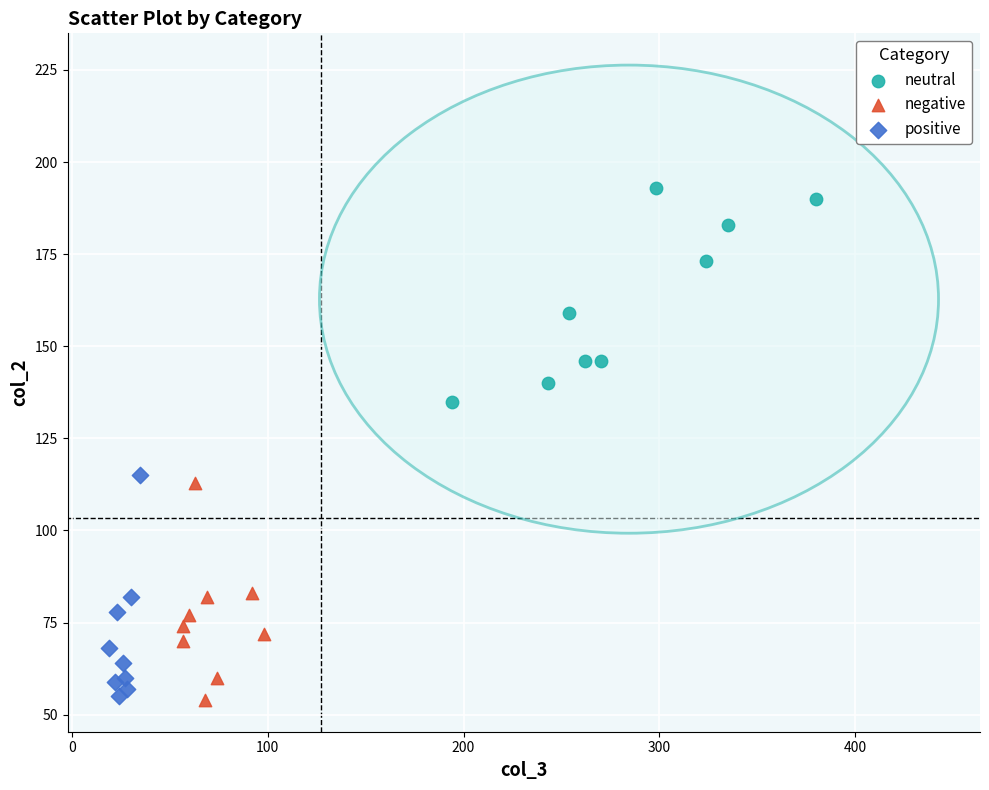

Which series contains the highest Y value?

neutral